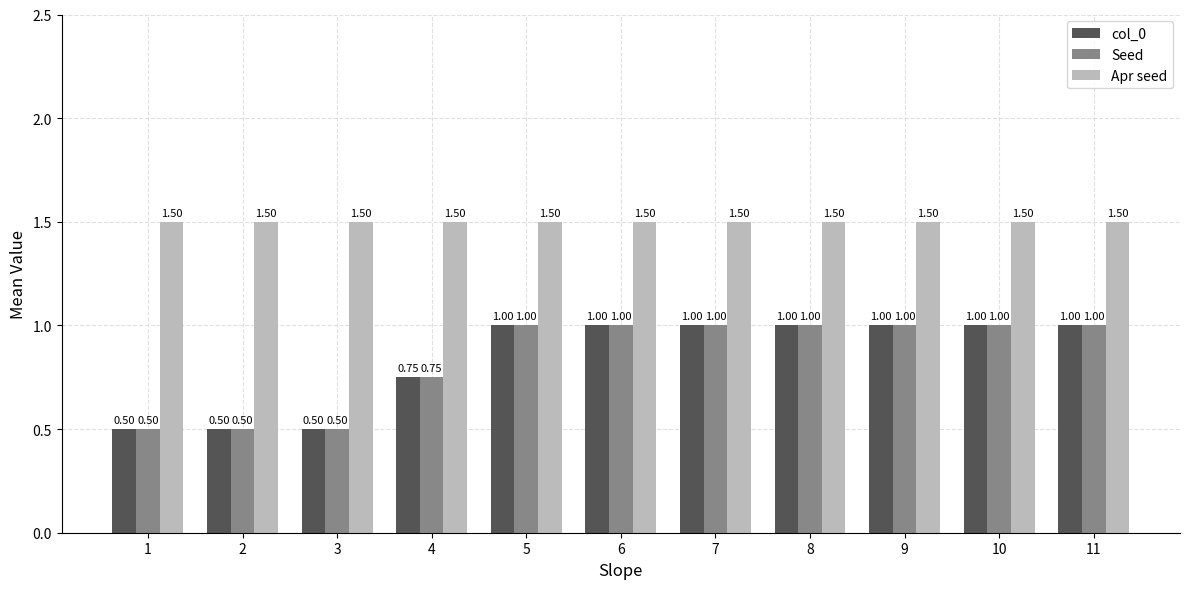

How many bars are there in each group?

3